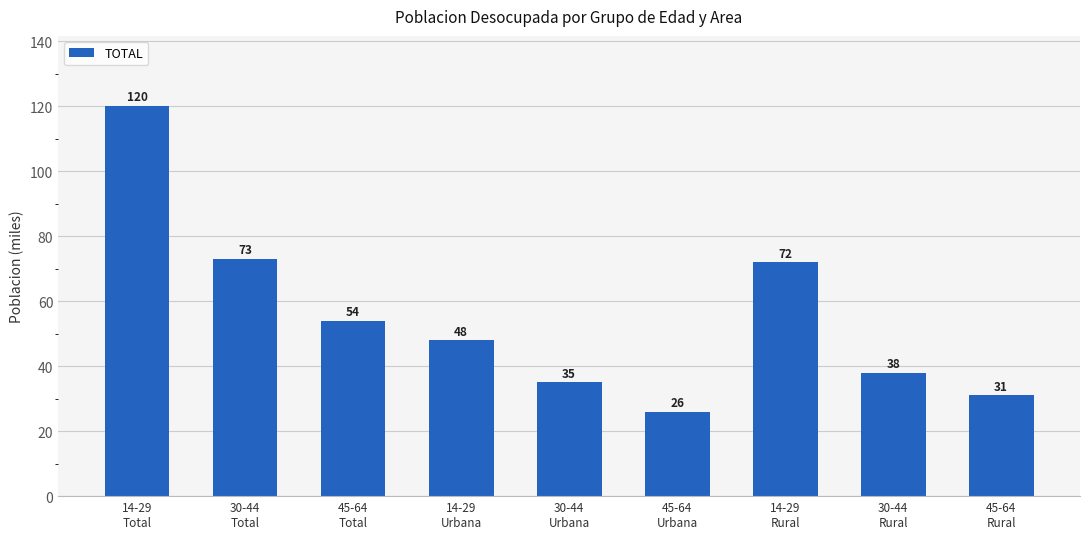

The value at 45-64
Total is 54. True or false?

True